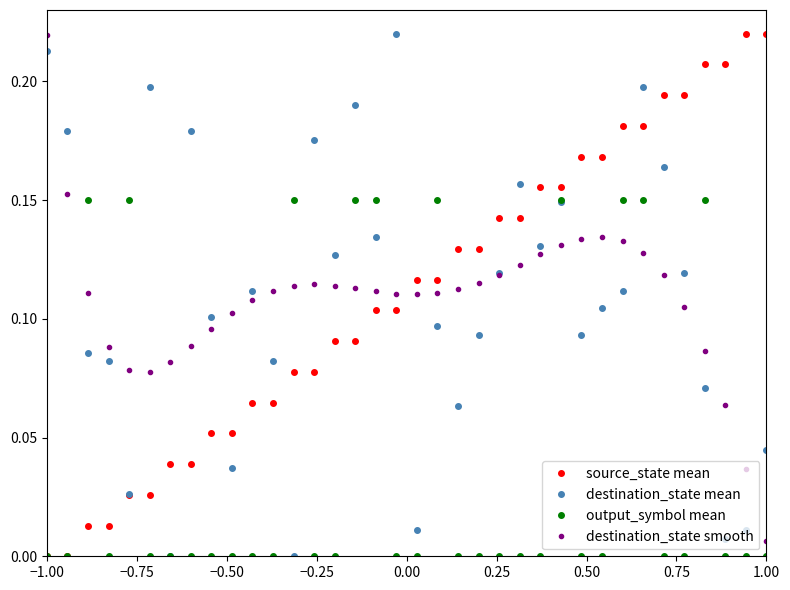

True or false: destination_state mean has more than 2 points higher than both neighbors.

True